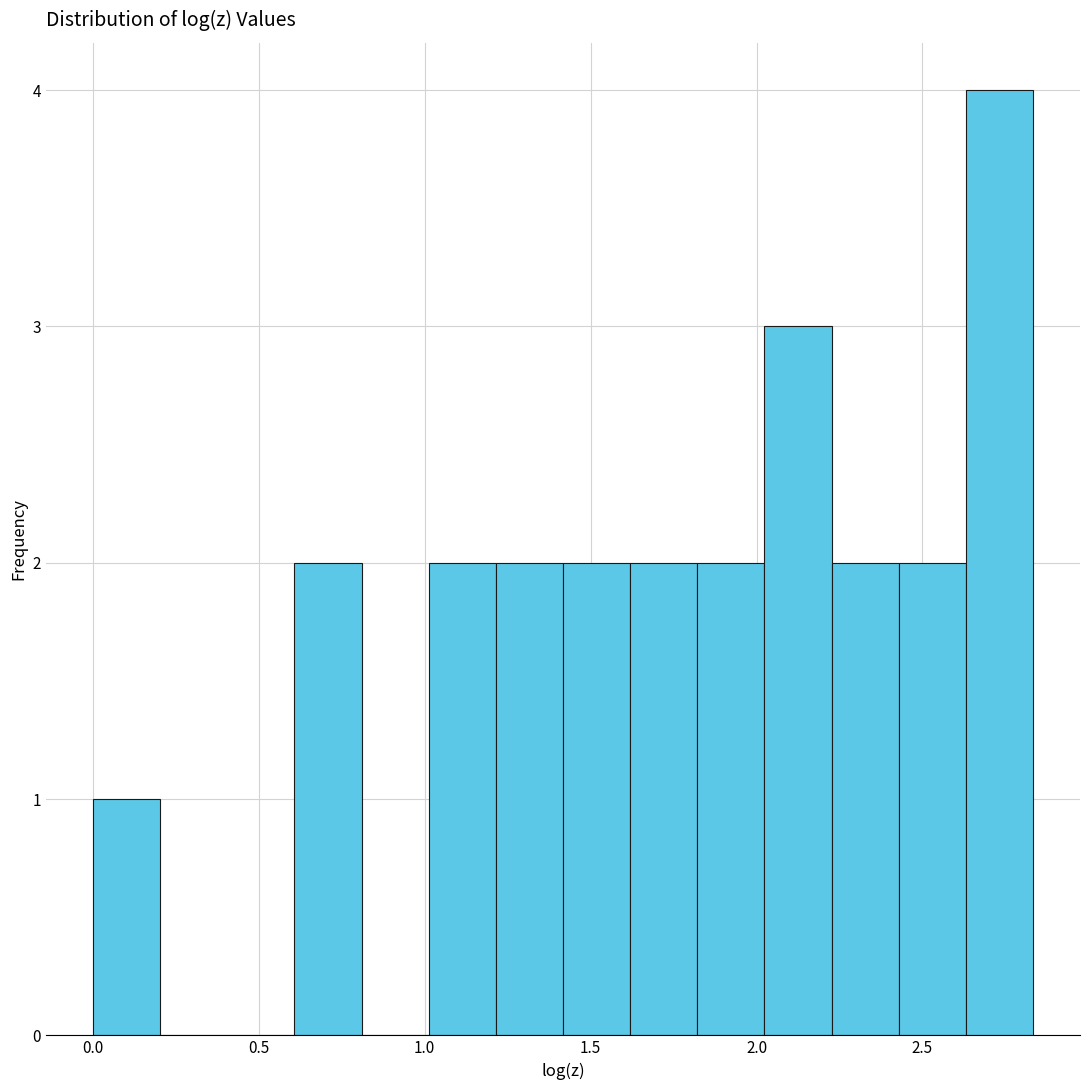

Reading left to right, list every bar in this chart as the range it spans on the x-axis followed by its height. Neither the bar edges nor the heights are printed on the chart, so give them approximately, as read against the axes.

0.00 to 0.20: 1
0.20 to 0.40: 0
0.40 to 0.60: 0
0.60 to 0.80: 2
0.80 to 1.00: 0
1.00 to 1.20: 2
1.20 to 1.40: 2
1.40 to 1.60: 2
1.60 to 1.80: 2
1.80 to 2.00: 2
2.00 to 2.25: 3
2.25 to 2.45: 2
2.45 to 2.65: 2
2.65 to 2.85: 4